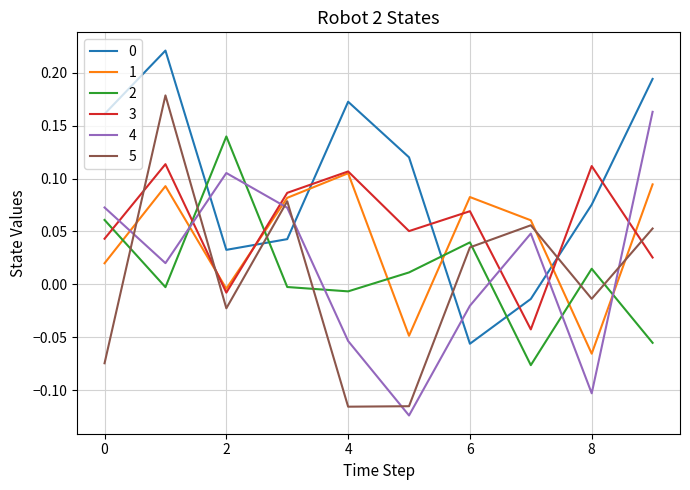

How many intersections are there between 2 and 5?

7